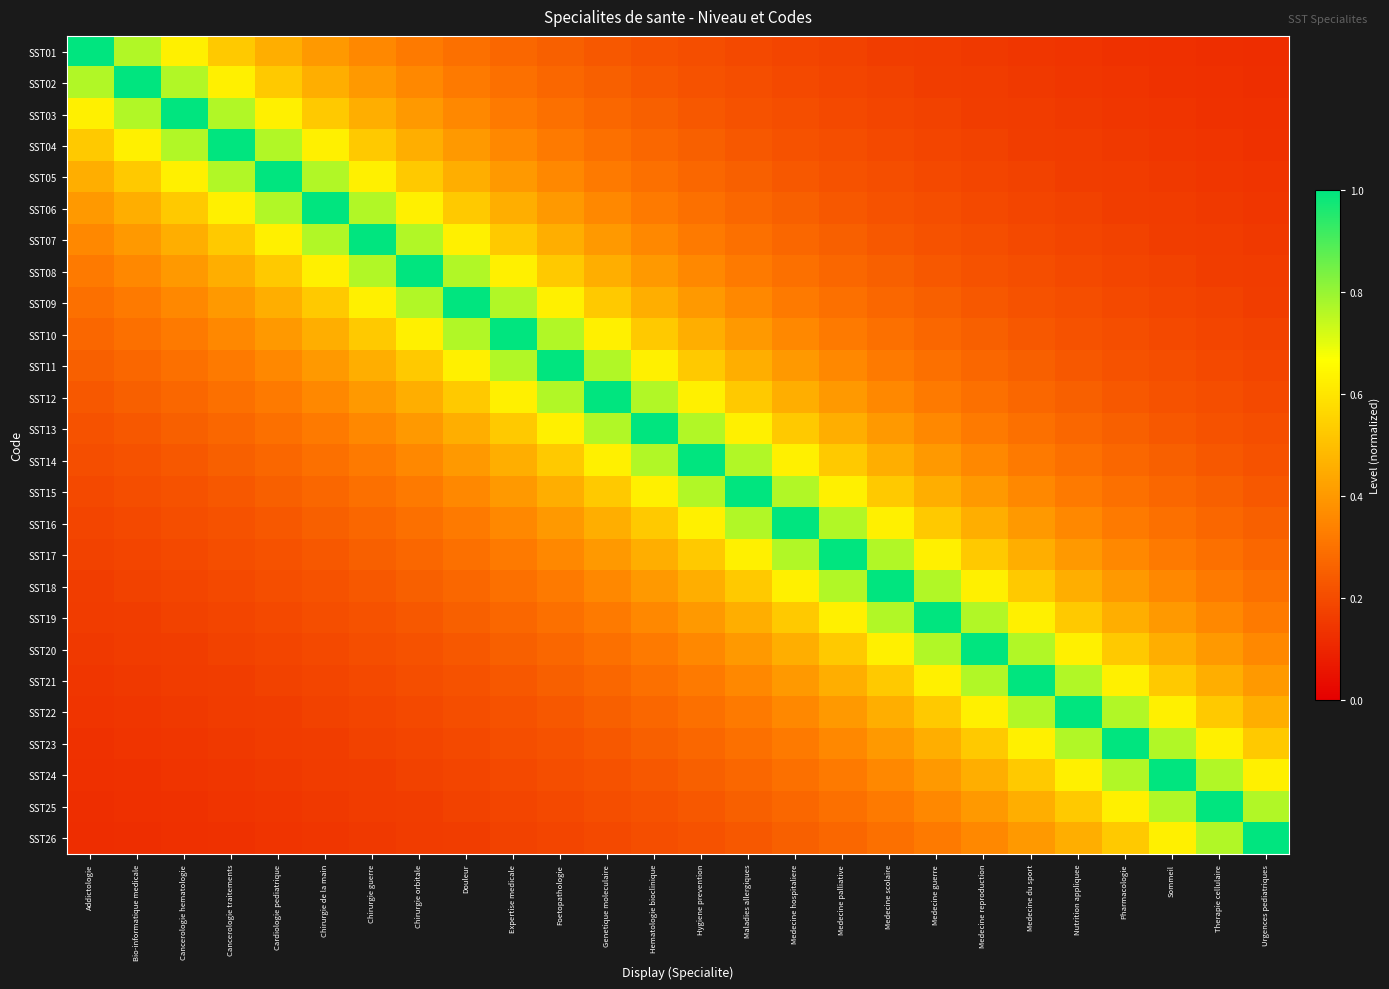

At Pharmacologie, list the series in order from largest to smallest.

SST23, SST22, SST24, SST21, SST25, SST20, SST26, SST19, SST18, SST17, SST16, SST15, SST14, SST13, SST12, SST11, SST10, SST09, SST08, SST07, SST06, SST05, SST04, SST03, SST02, SST01